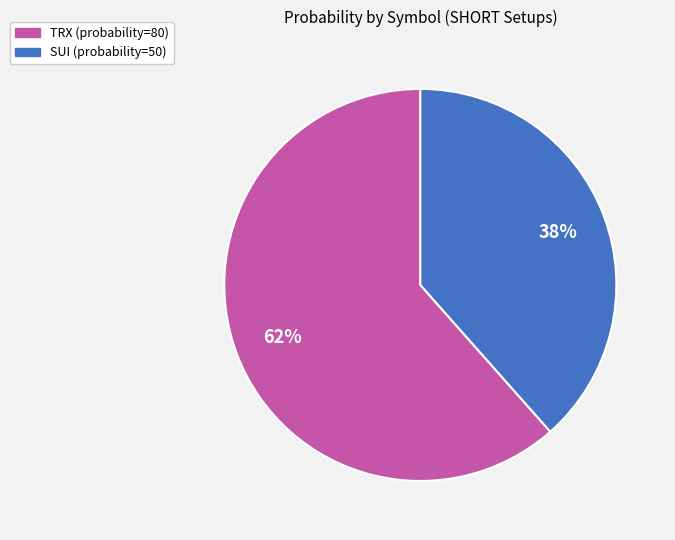

Does any single category account for the majority?

Yes